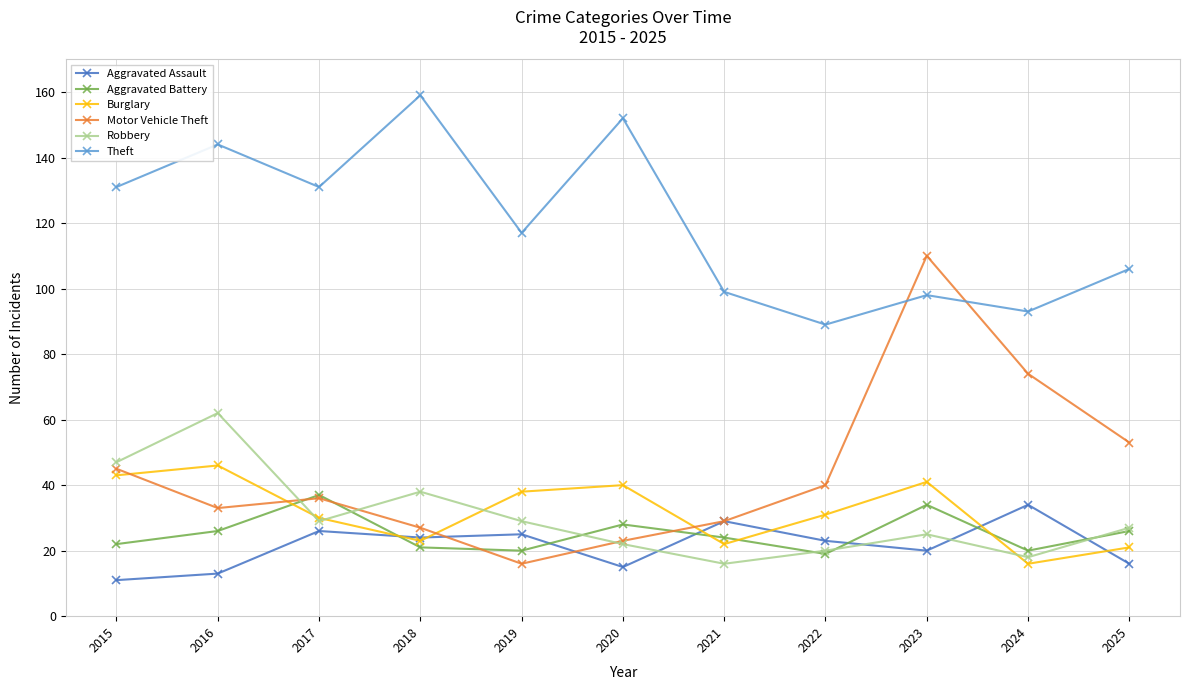

Is it true that Aggravated Assault equals 16 at 2017?

False